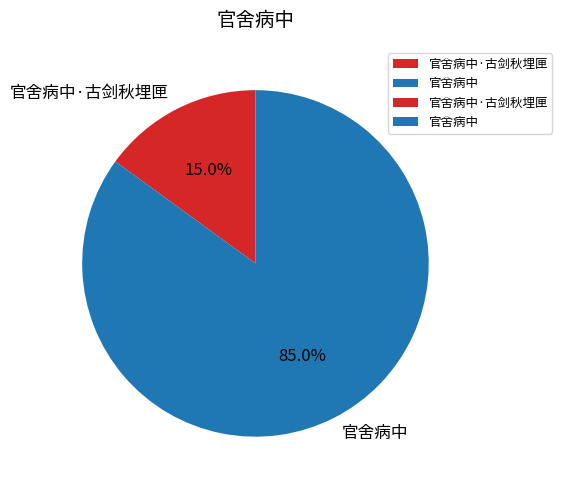

To the nearest percent, what percentage of the pie is 官舍病中·古剑秋埋匣?

15%